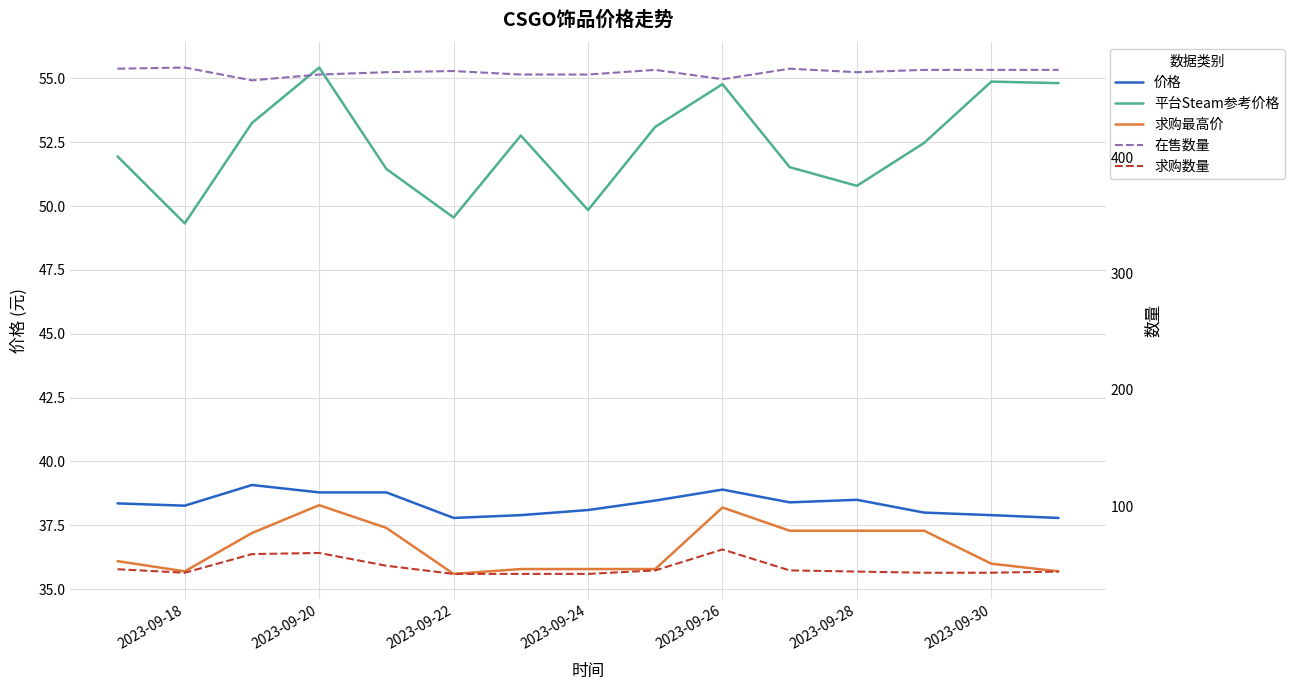

What is the minimum value for 在售数量?

466.0